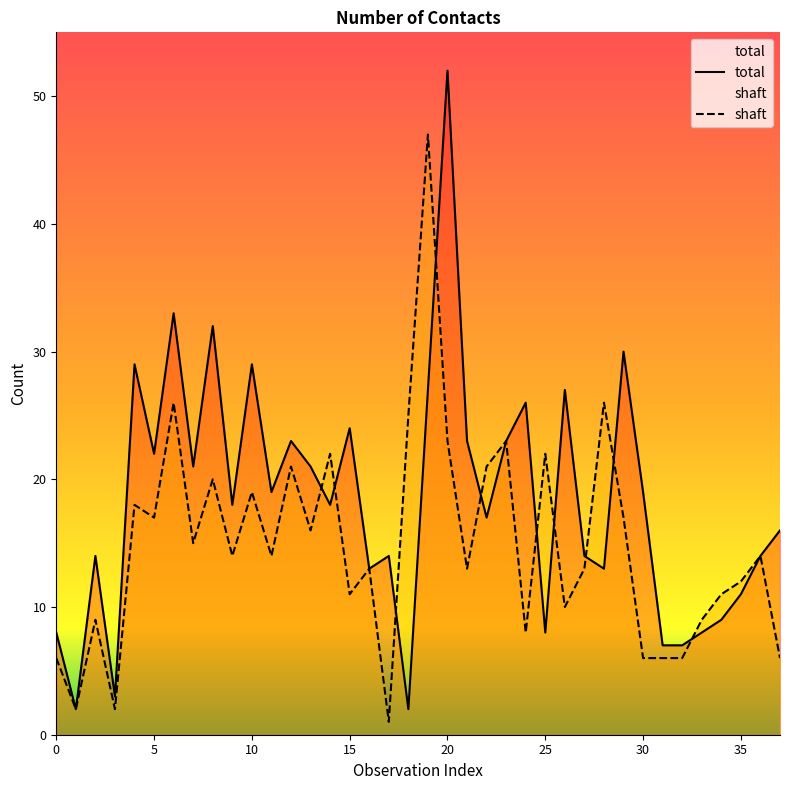

What is the maximum value for total?

52